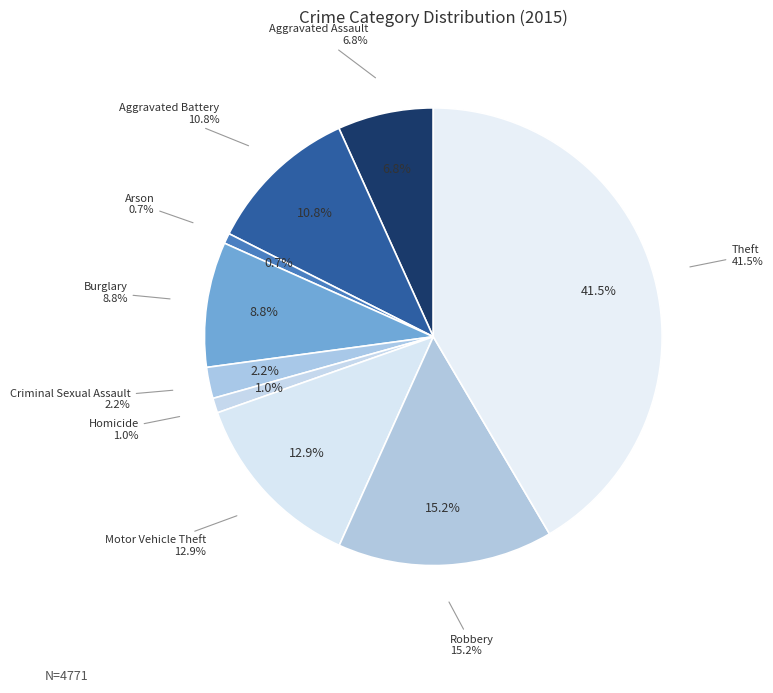

To the nearest percent, what portion does Aggravated Battery represent?

11%